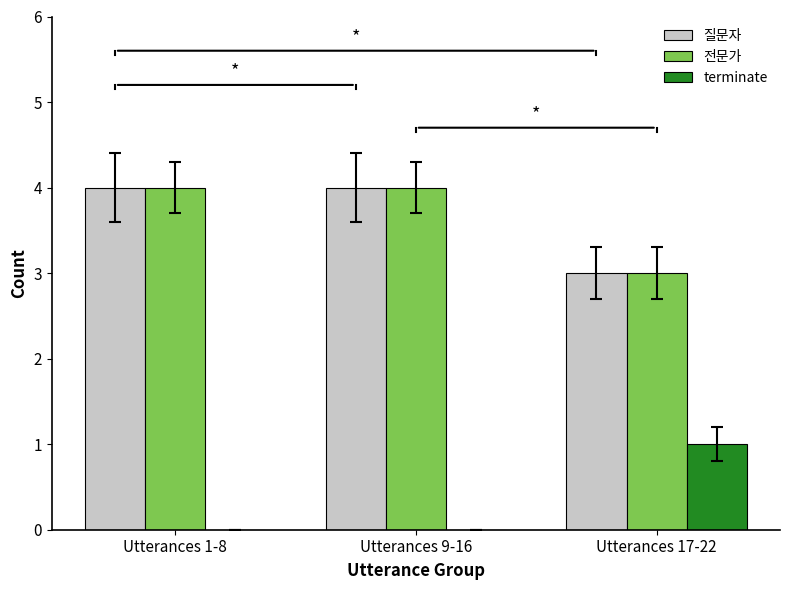

How many groups of bars are there?

3